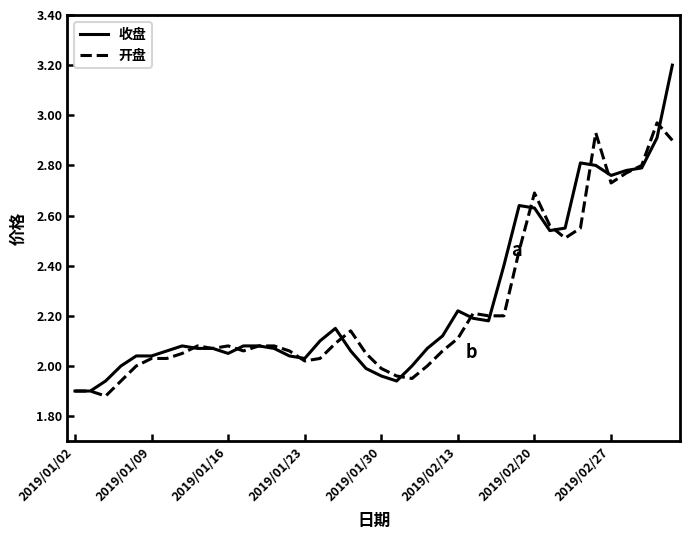

Which series has the widest spread of values?

收盘